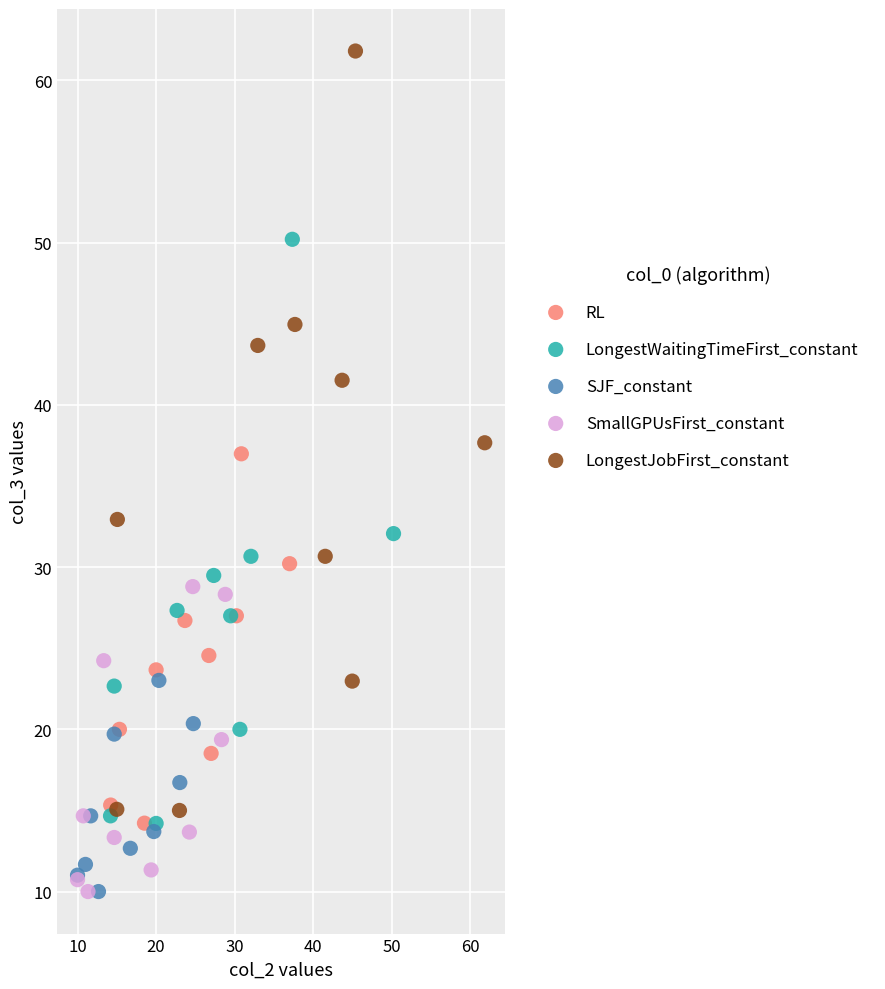

Which series reaches the maximum Y coordinate?

LongestJobFirst_constant